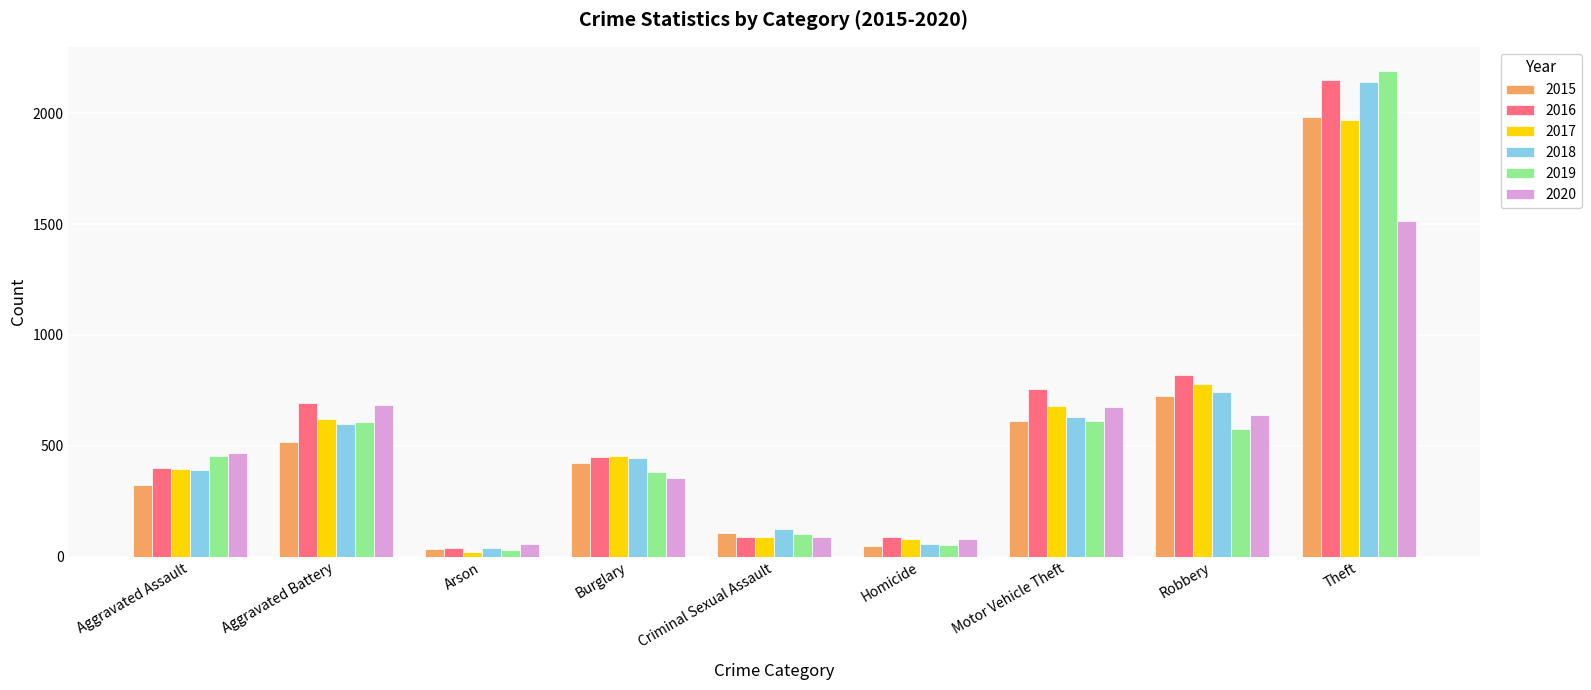

What value does the 2020 series have at Criminal Sexual Assault, to the nearest 100?

100